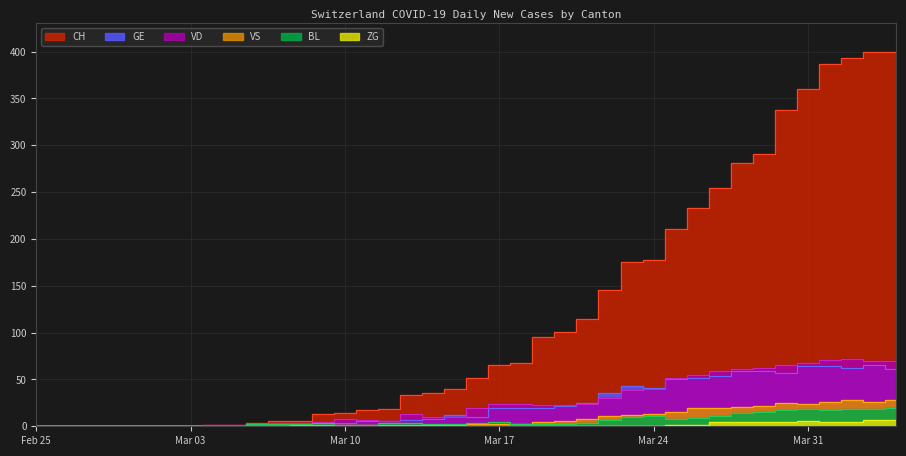

Read the VD value at 2020-04-03, to the nearest 5.

70